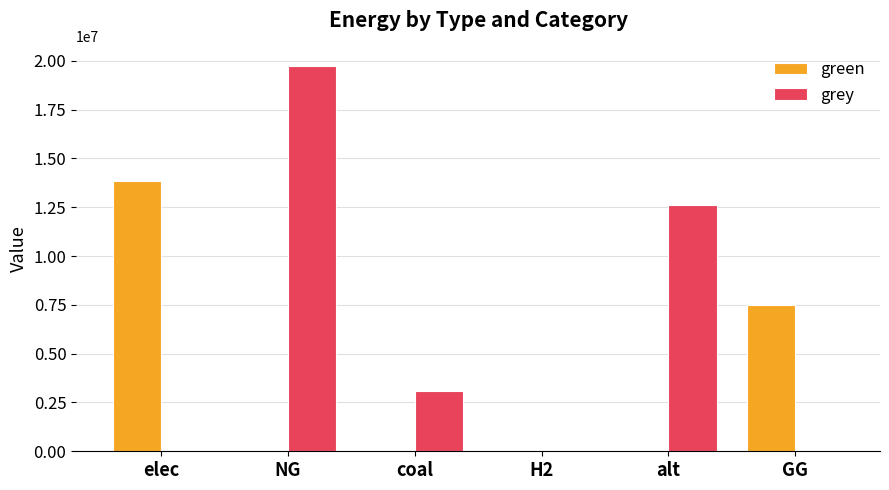

True or false: green has a value of 6642722.1 at alt.

False